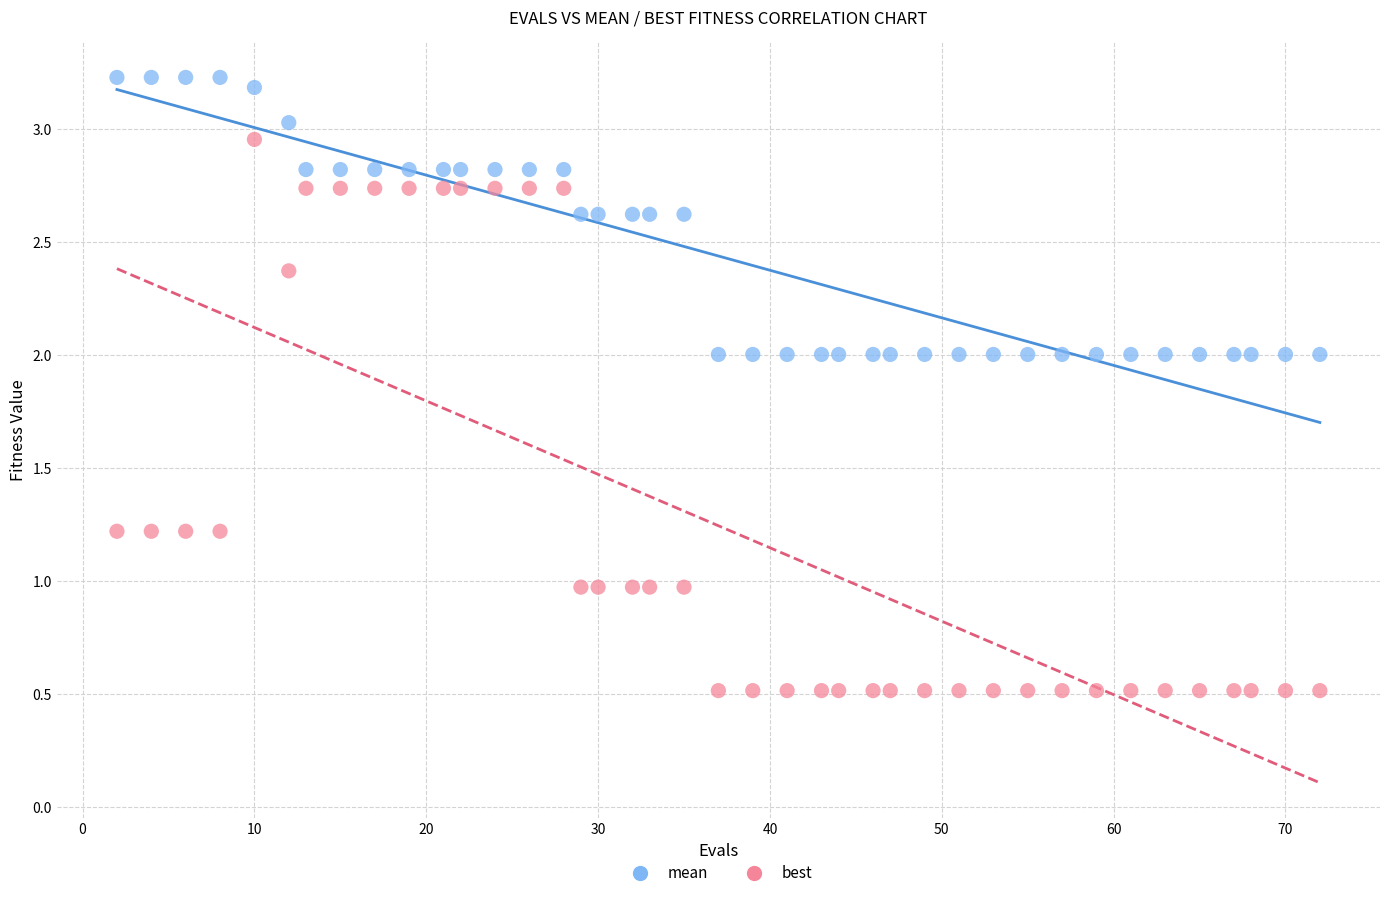

What are all the series names shown in the legend?

mean, best